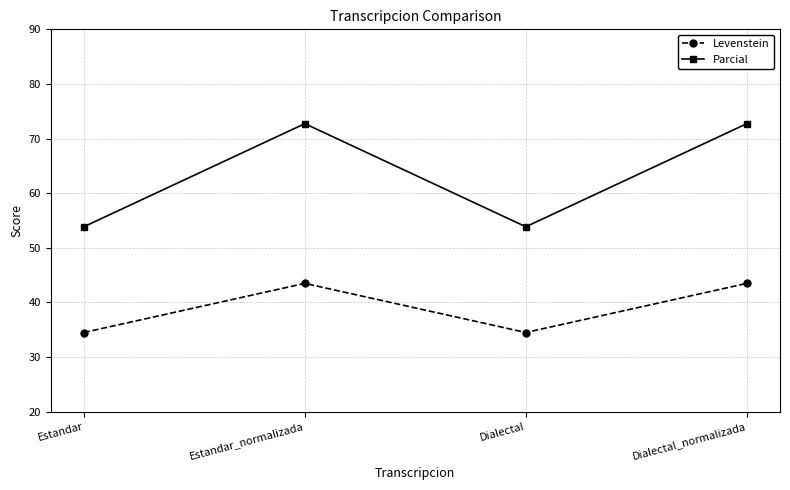

At Estandar_normalizada, list the series in order from largest to smallest.

Parcial, Levenstein